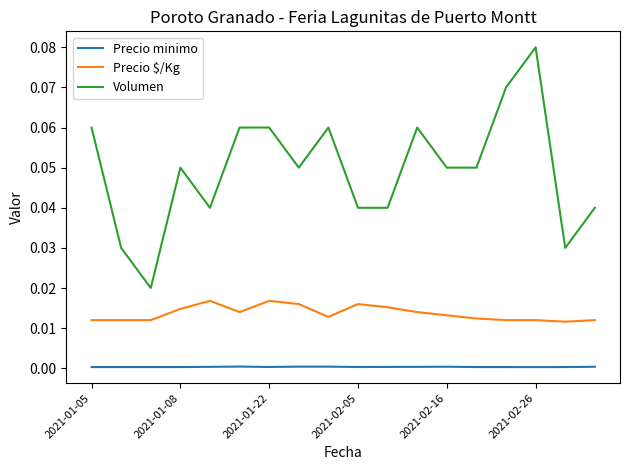

True or false: Volumen and Precio minimo intersect in this chart.

False